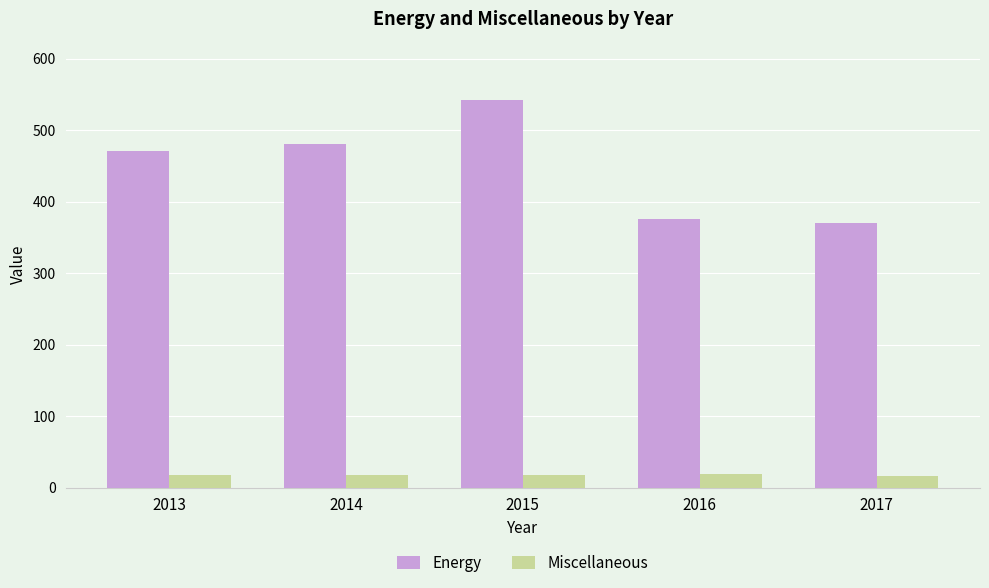

Which category has the highest value in the Energy series?

2015